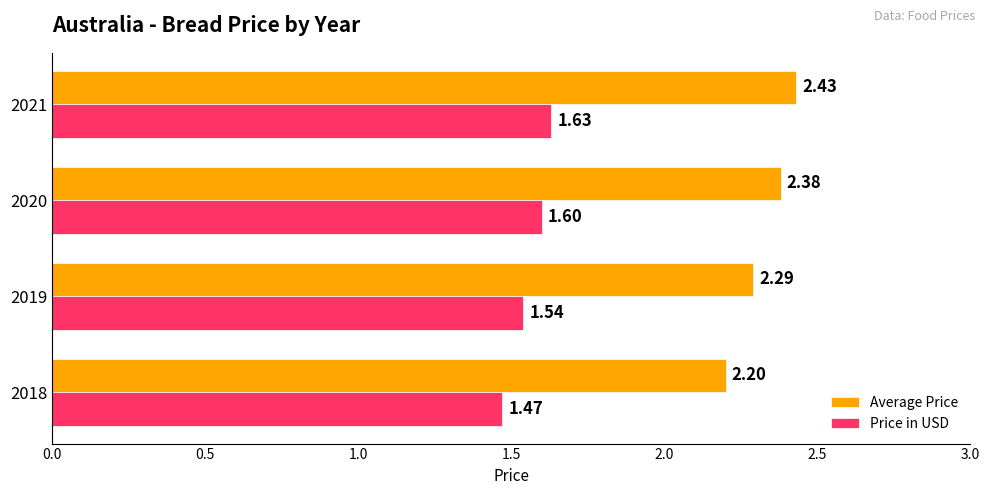

What is the difference between the second highest and second lowest values in the Average Price series?

0.1